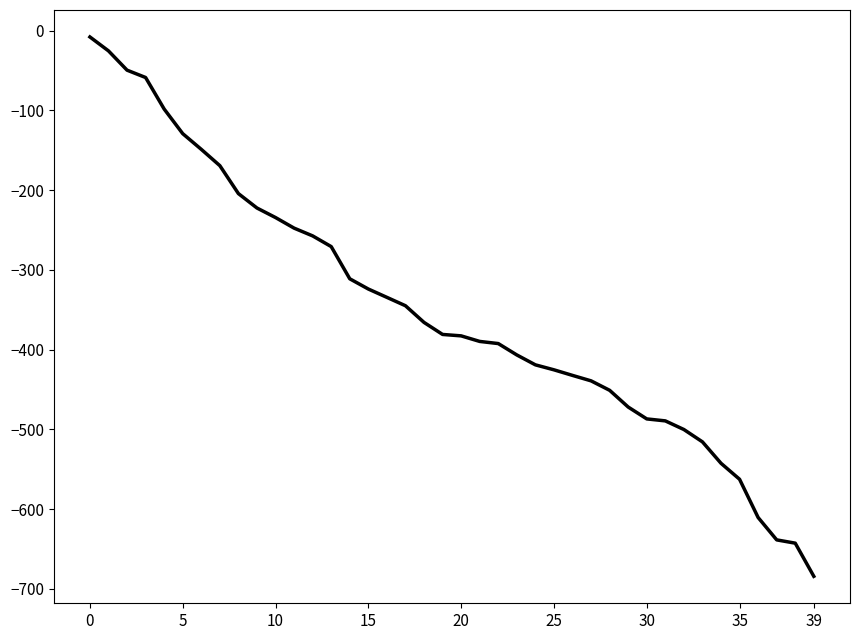

What is the difference between the maximum and minimum values?

676.6